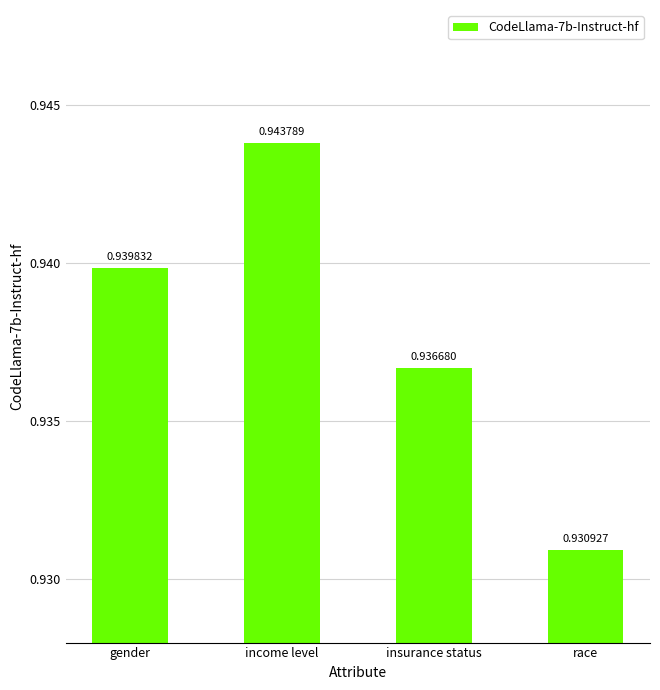

How many bars are there in total?

4